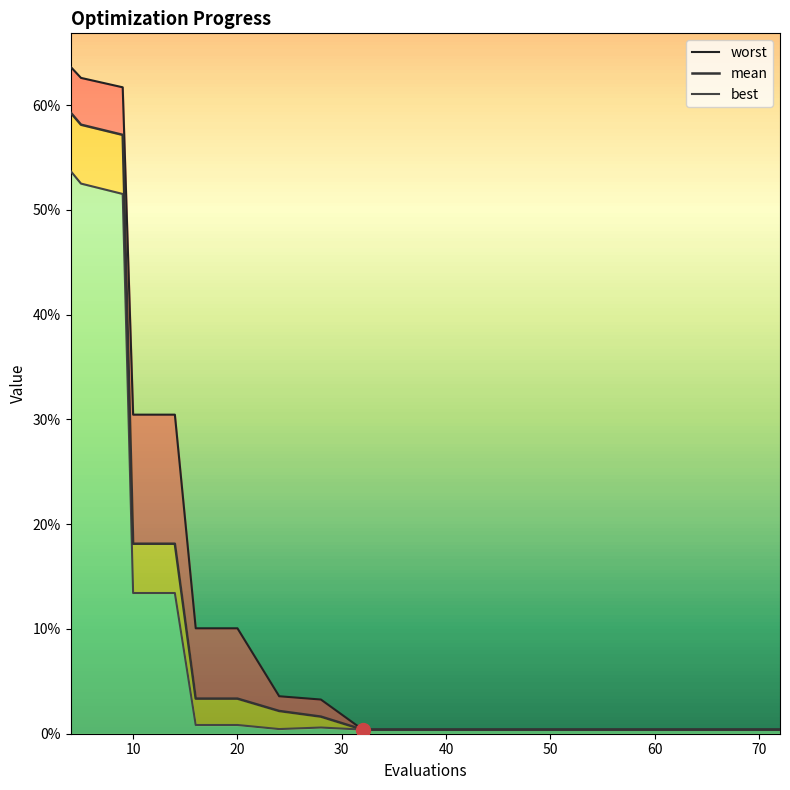

How many lines are shown in the chart?

3